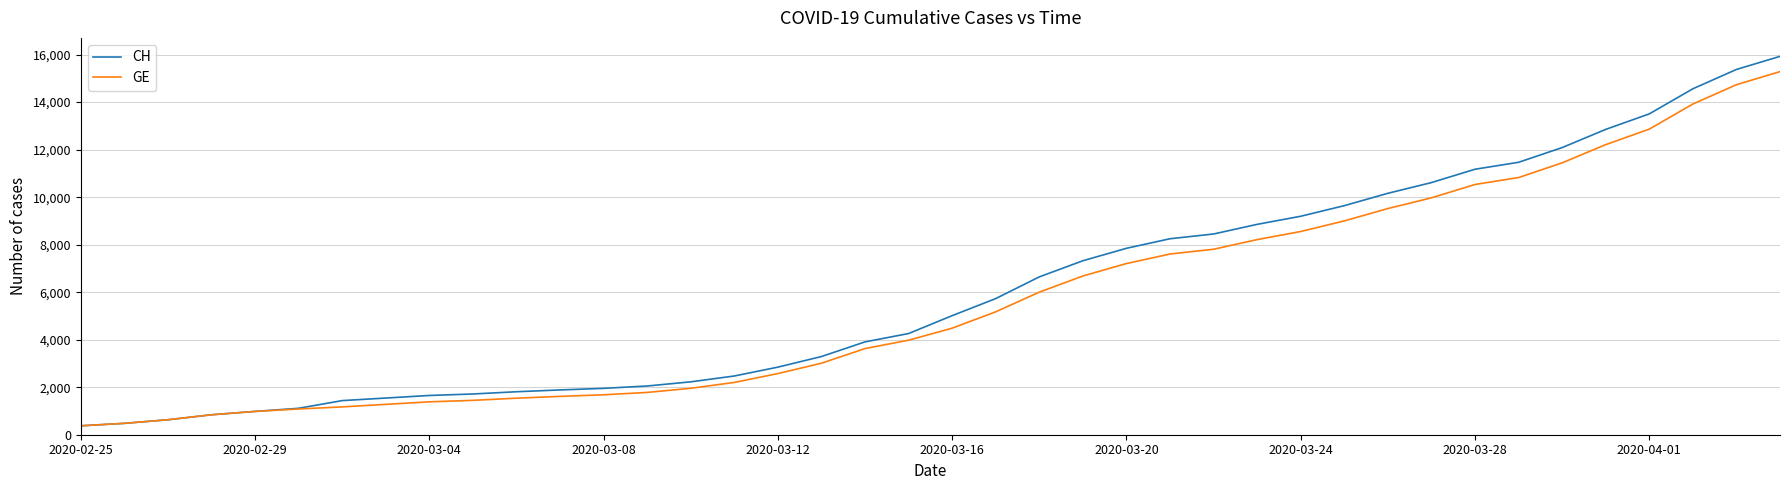

What is the minimum value for CH?

375